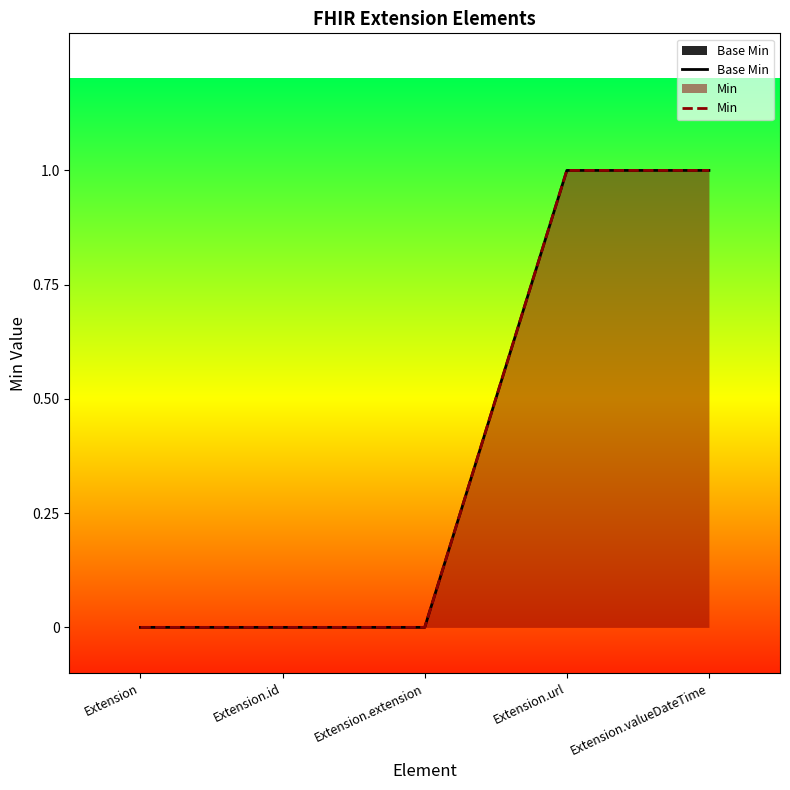

Reading left to right, list all the values displayed in this chart.

Base Min: 0	0	0	1	1
Min: 0	0	0	1	1